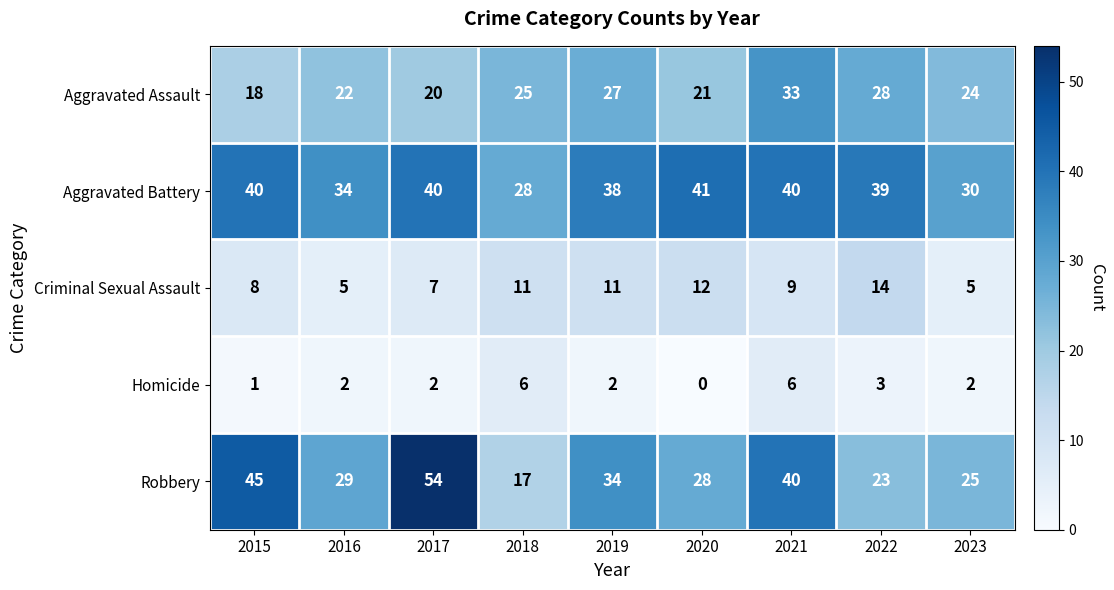

At which label is Robbery closest to 35?

2019